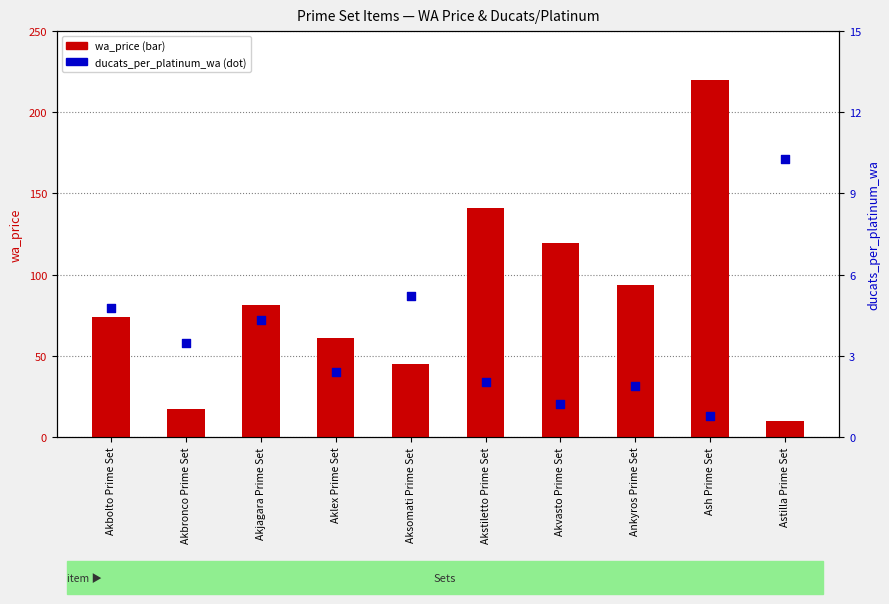

At which category is the sum across all series the highest?

Ash Prime Set